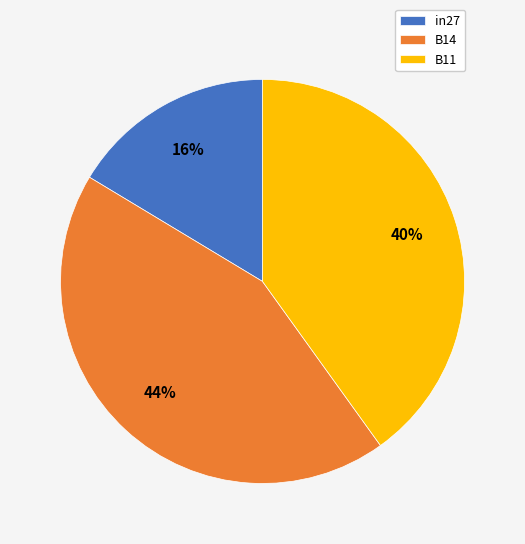

Do B11 and in27 together represent more than half of the pie?

Yes